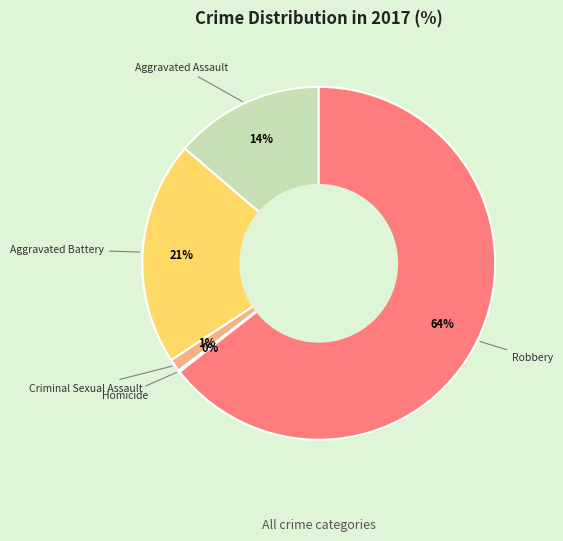

To the nearest percent, what is the difference between the largest and smallest slice percentages?

64%